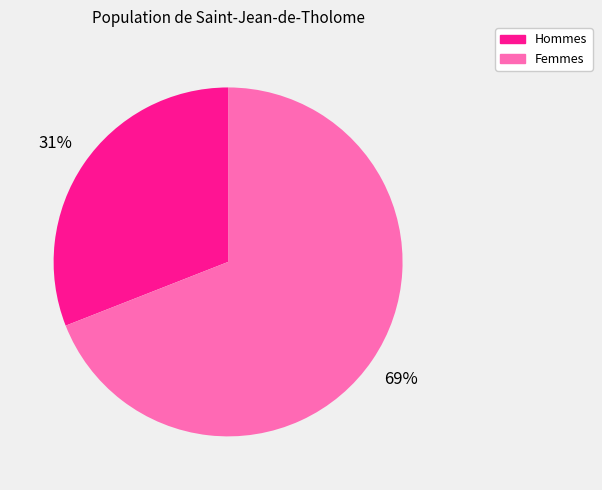

Between Hommes and Femmes, which is larger?

Femmes